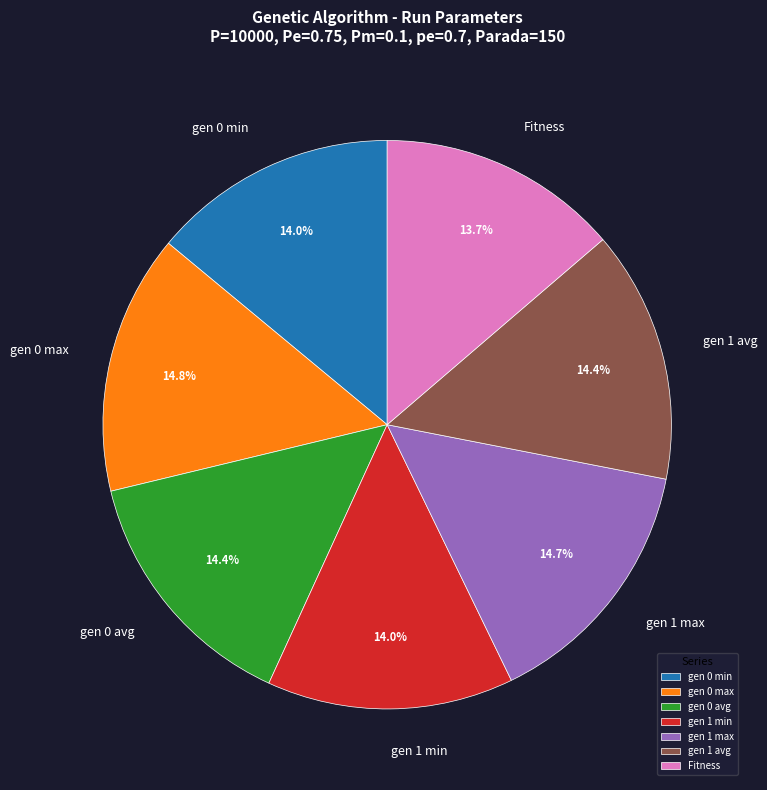

True or false: gen 1 max accounts for 21% of the total.

False